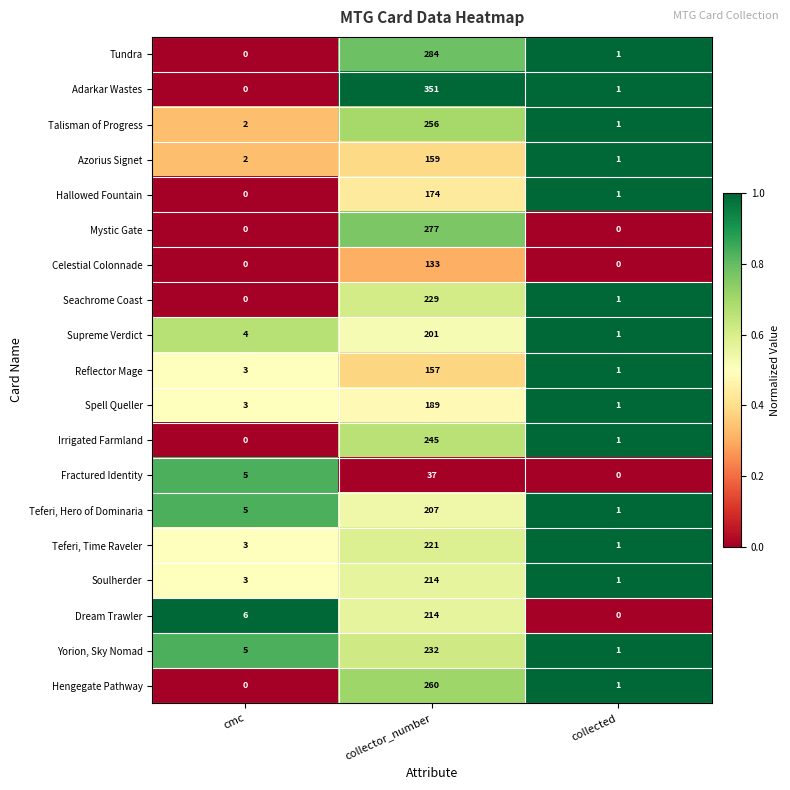

List the labels in order of Yorion, Sky Nomad value, largest first.

collector_number, cmc, collected